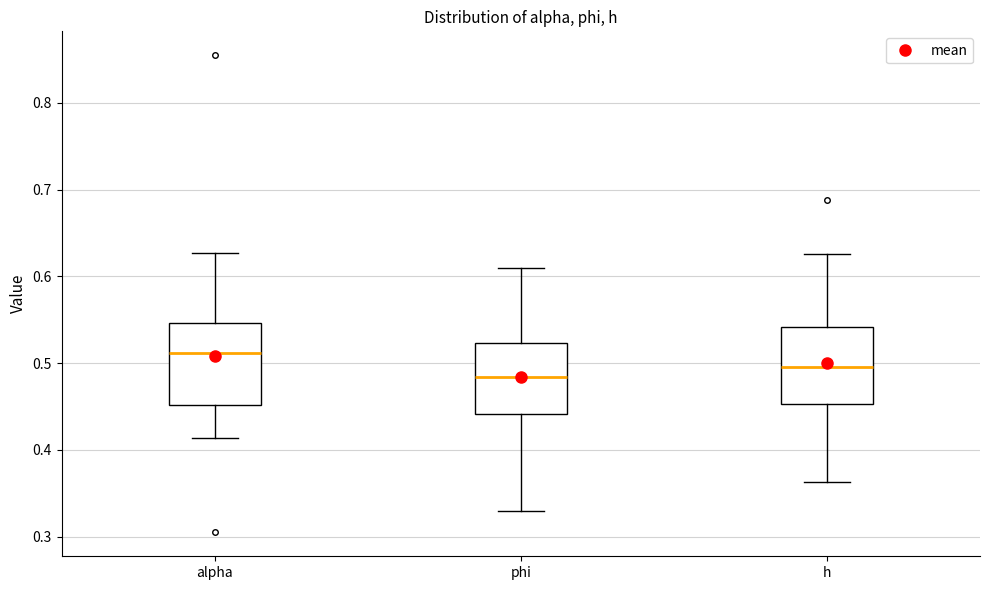

Where is the upper edge of the box for phi on the y-axis? The values are not printed on the chart, so give them approximately, as read against the axis.

0.52